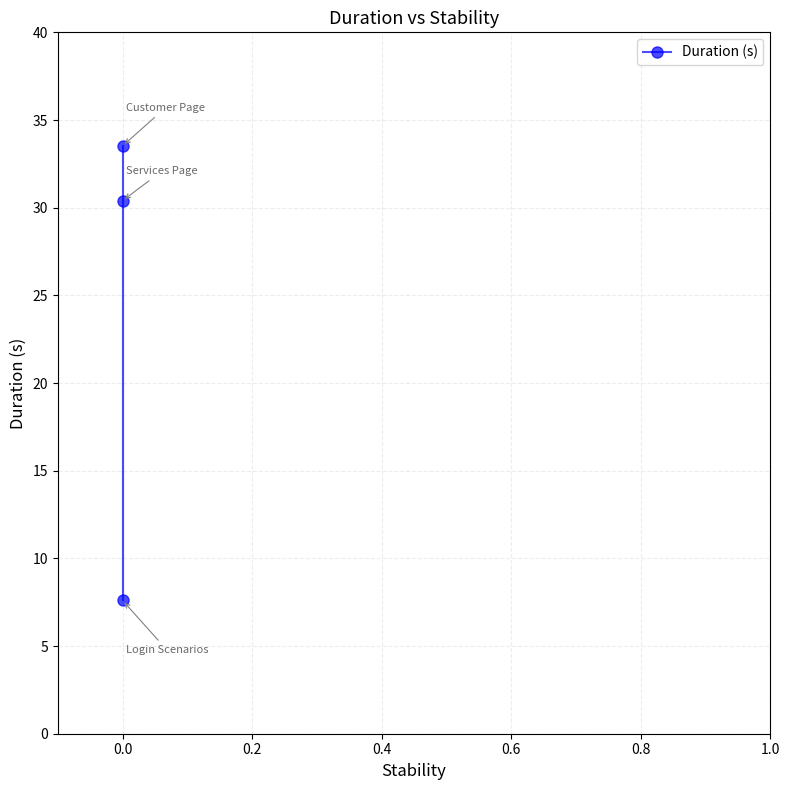

Is it true that the value at 0.0 is 59.9?

False